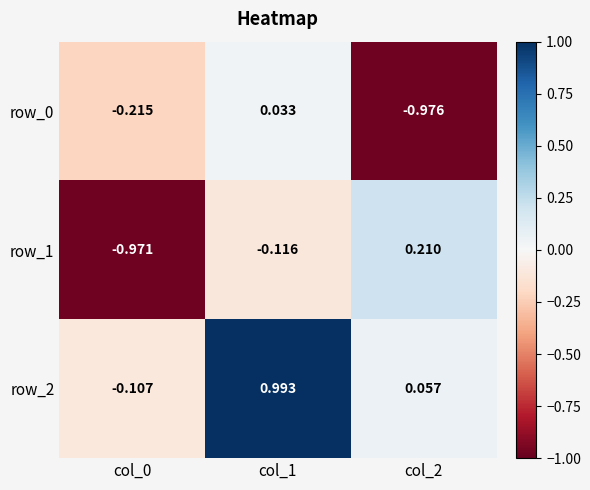

Is the value of row_0 at col_1 greater than the value of row_1 at col_1?

Yes